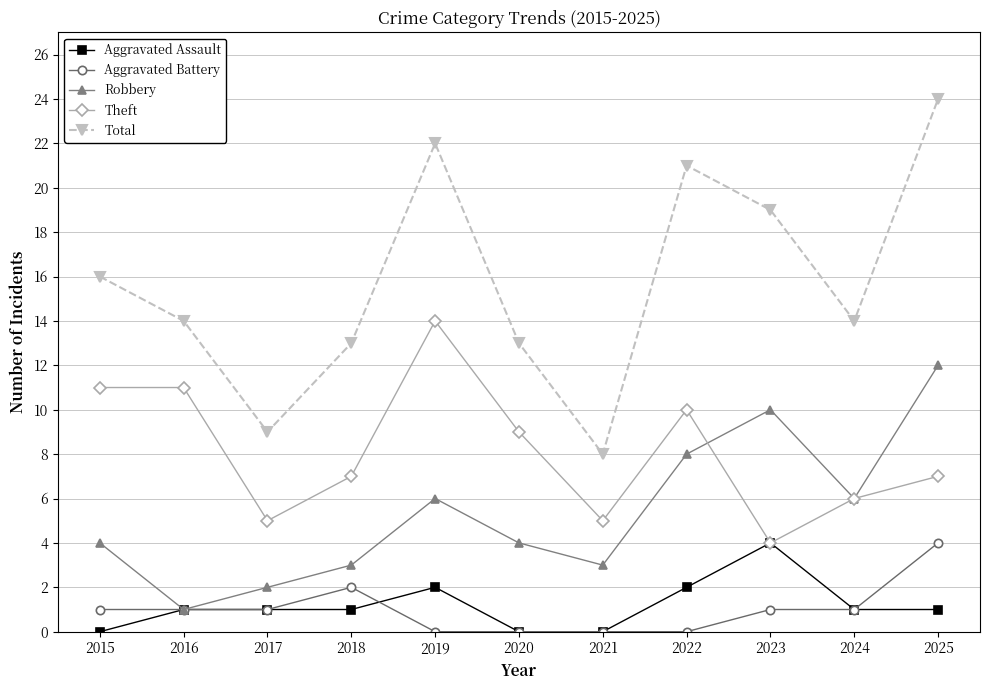

Which series has the widest spread of values?

Total